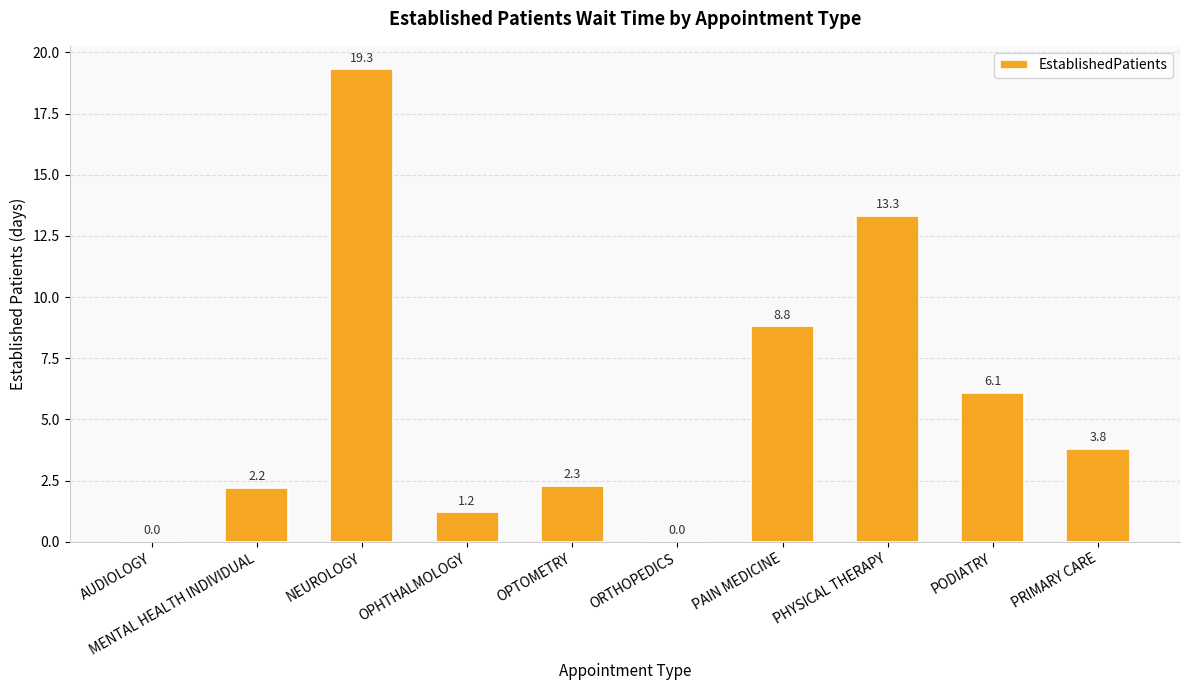

Is it true that the value at NEUROLOGY is 13.0?

False